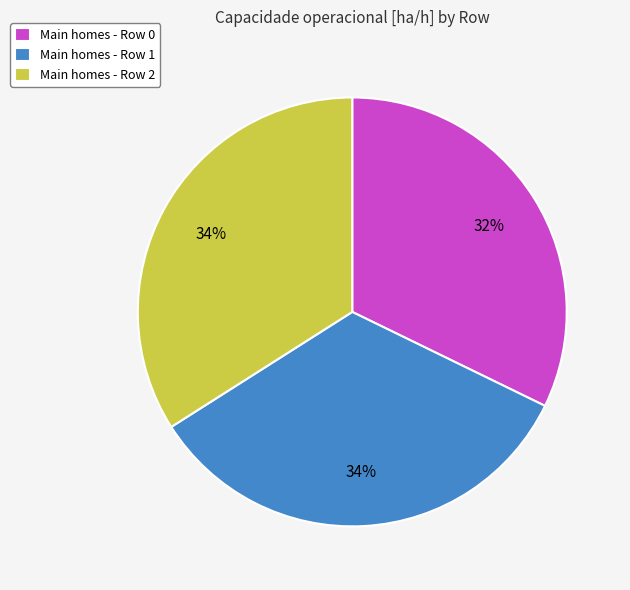

The Main homes - Row 0 slice represents 32% of the pie. True or false?

True